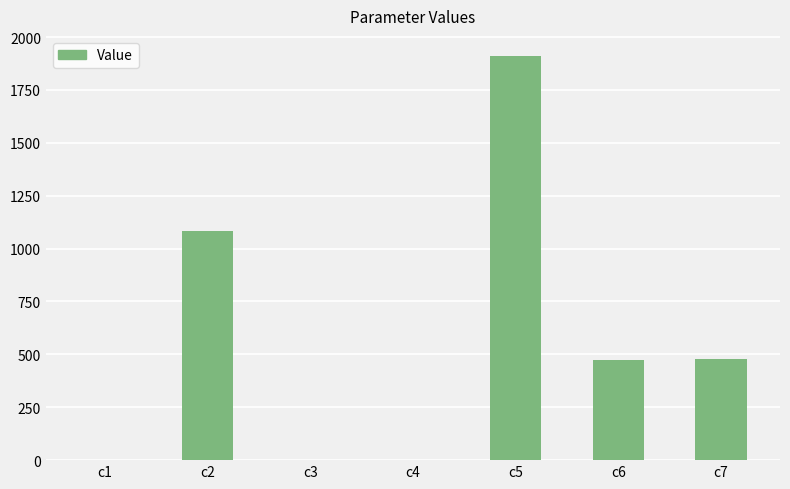

What is the sum of all values?

3941.8